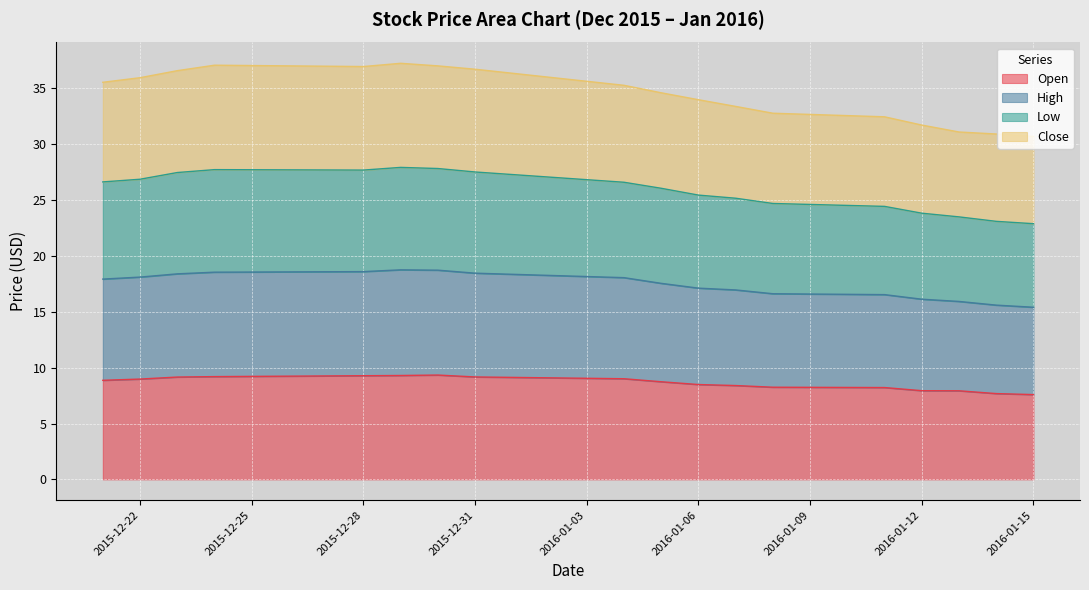

What is the value of the High point at the 5th from the left?

18.6